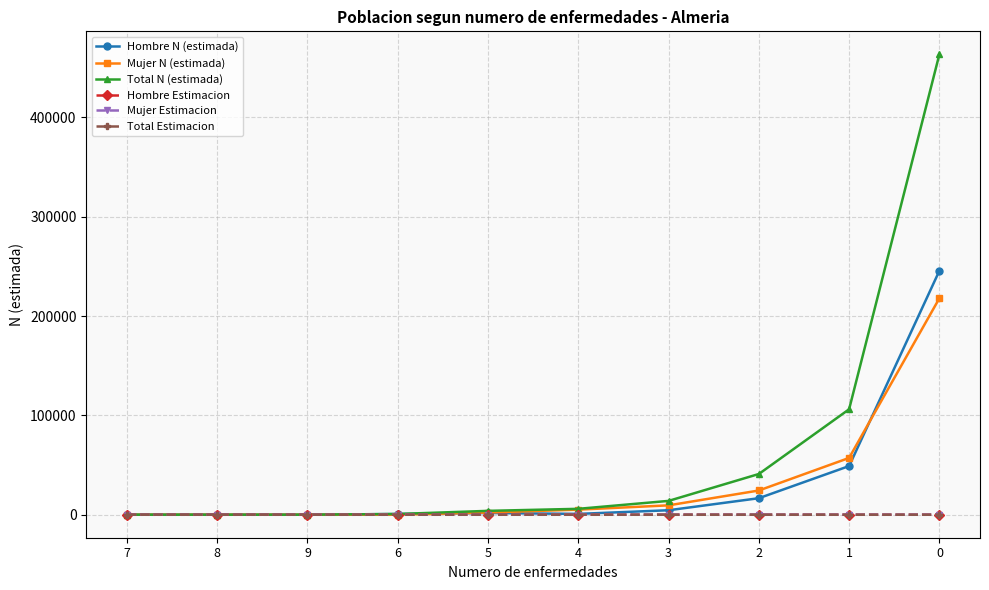

What is the sum of all Hombre N (estimada) values?

318845.0